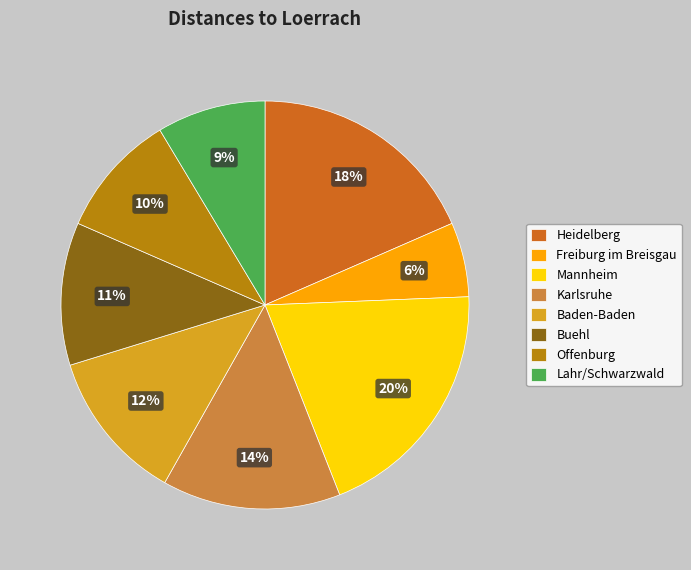

Which category has the biggest portion of the pie?

Mannheim